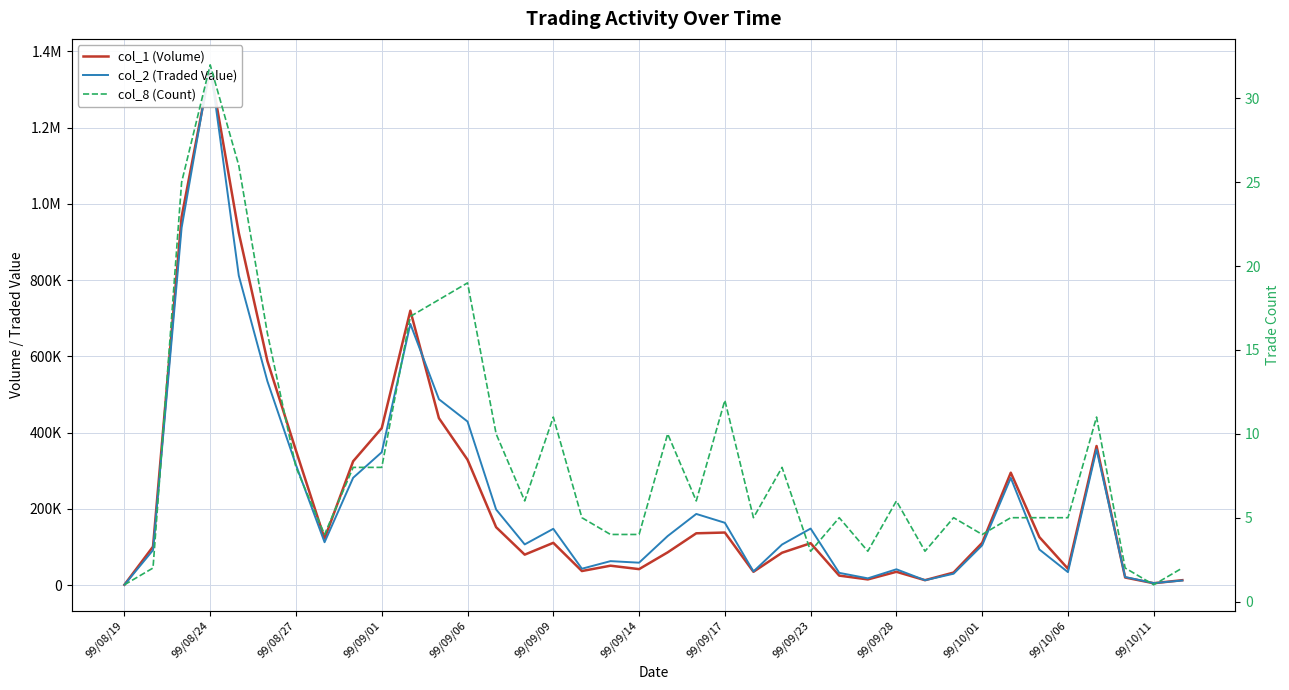

True or false: col_2 (Traded Value) and col_8 (Count) intersect in this chart.

False